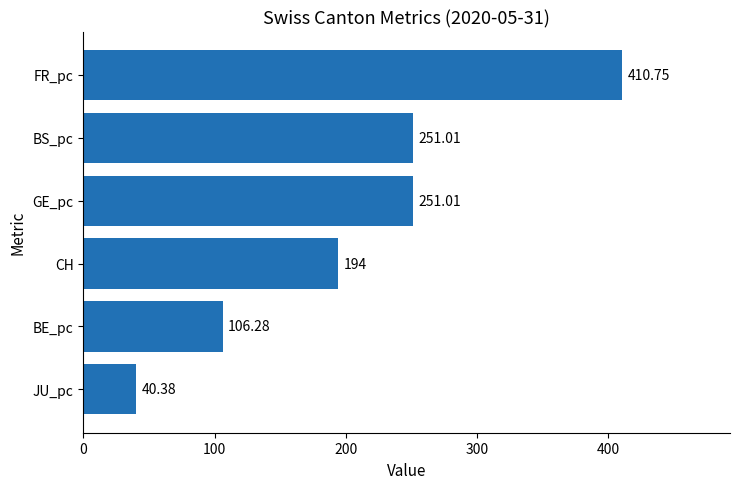

What is the average value?

208.9